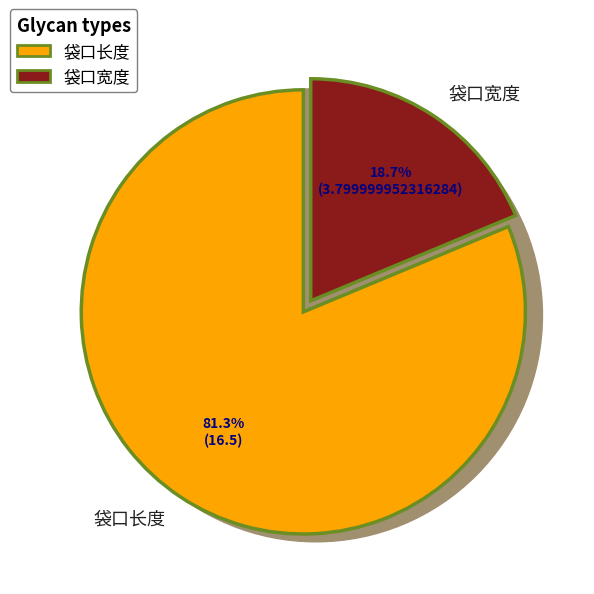

What is the change in value from 袋口长度 to 袋口宽度?

-12.7